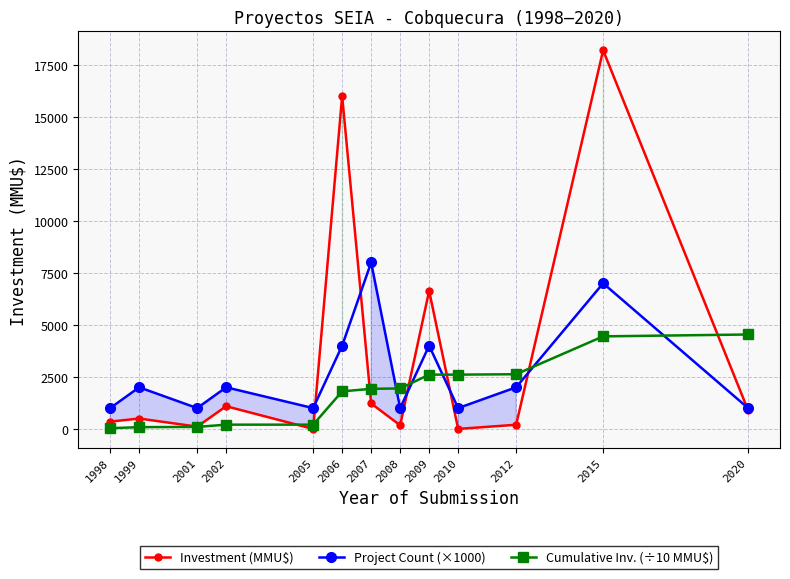

True or false: Cumulative Inv. (÷10 MMU$) has more than 0 interior local peaks.

False